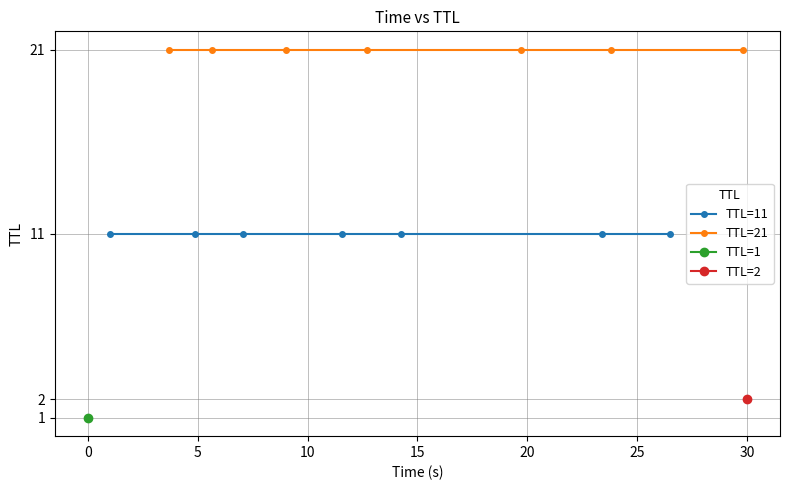

What is the difference between the highest and lowest values at 5?

10